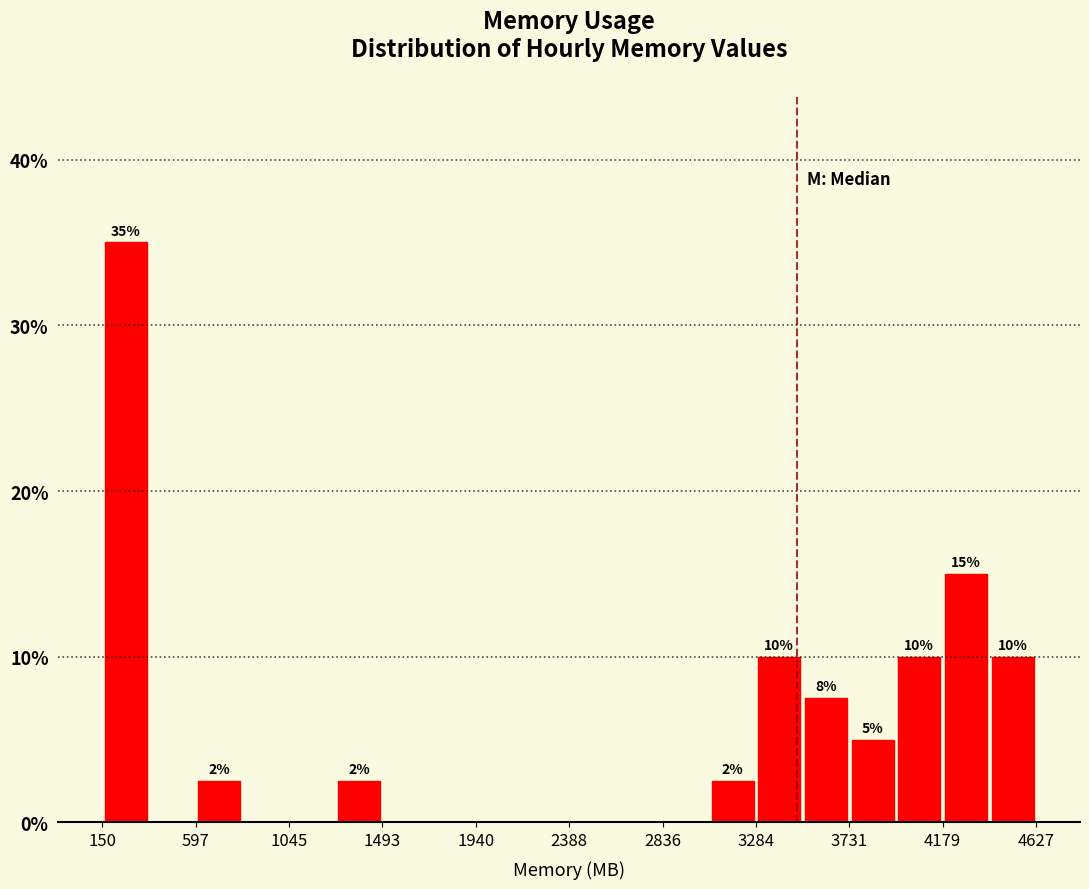

Over which range of the x-axis is the bar tallest?

150 to 350